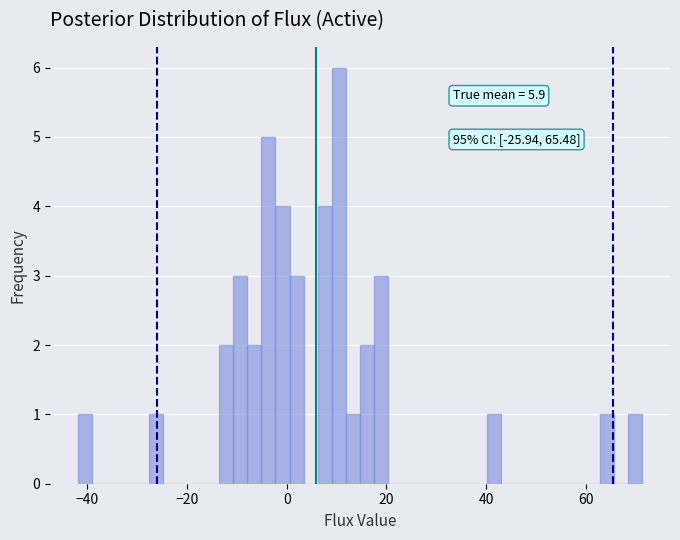

Read against the x-axis, roughly where is the centre of the tallest bar?

10